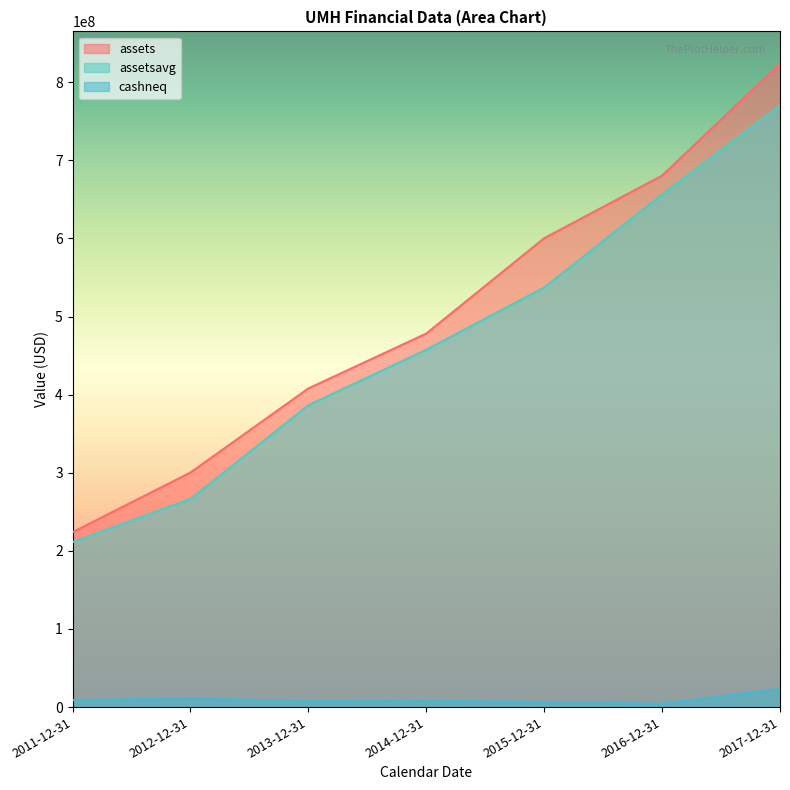

Which series has the largest range (max minus min)?

assets